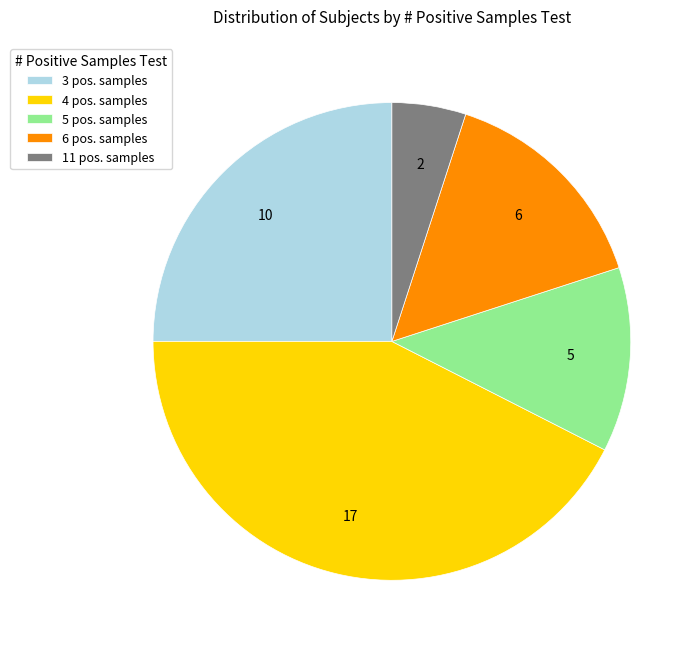

Does 4 pos. samples account for over 50% of the chart?

No